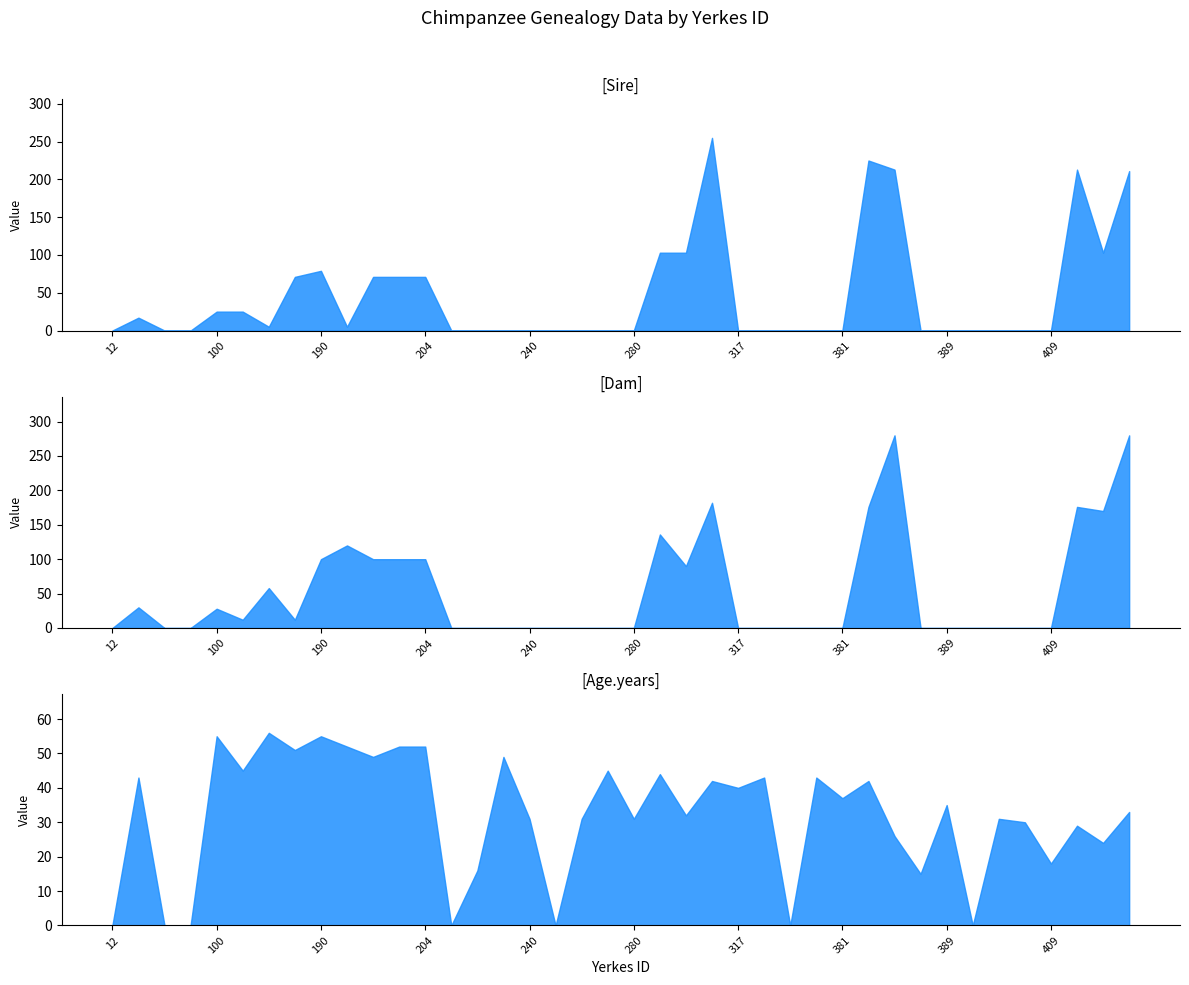

Does the chart display data point markers on the line(s)?

No